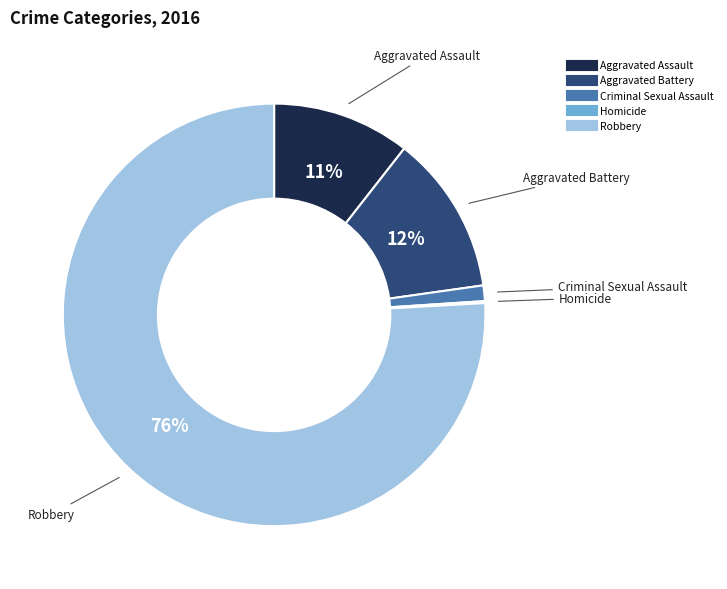

To the nearest percent, what is the difference between the Criminal Sexual Assault and Aggravated Battery slice percentages?

11%